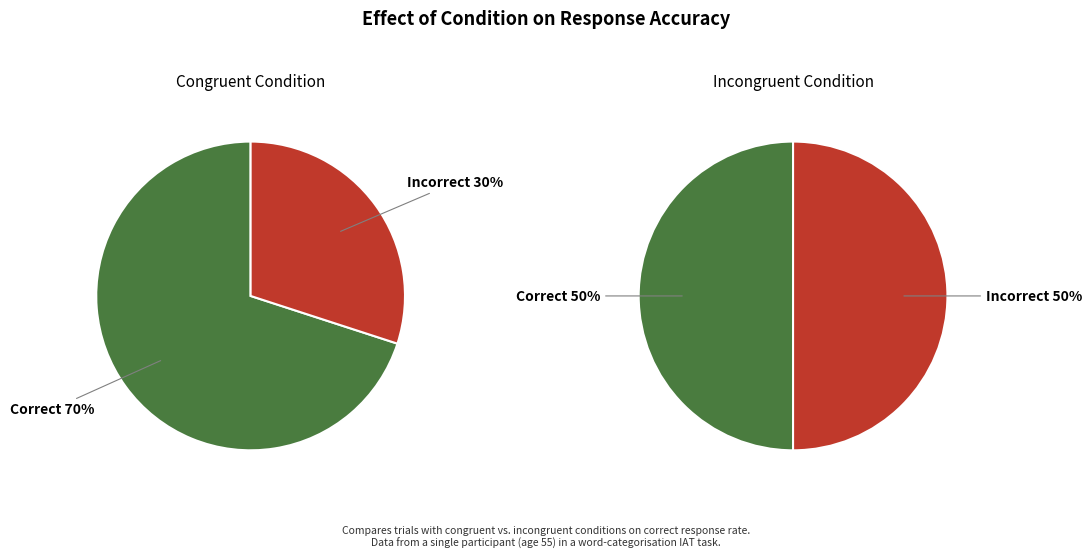

True or false: Correct accounts for 50% of the total.

True